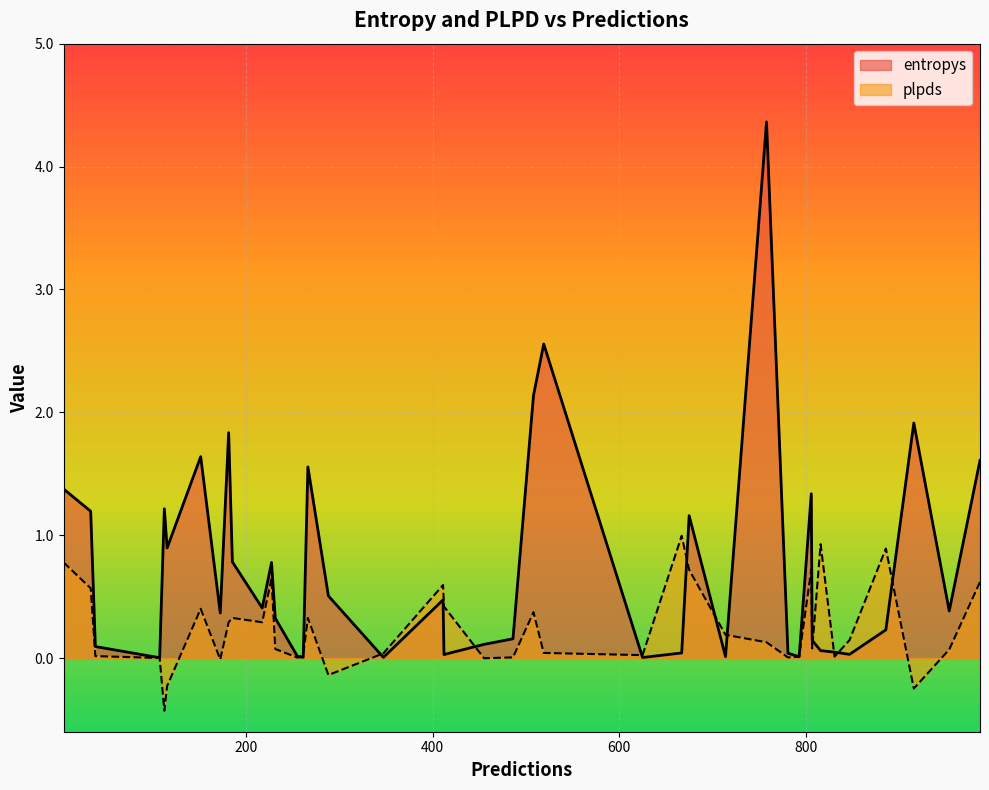

What is the lowest value of the plpds series?

-0.4